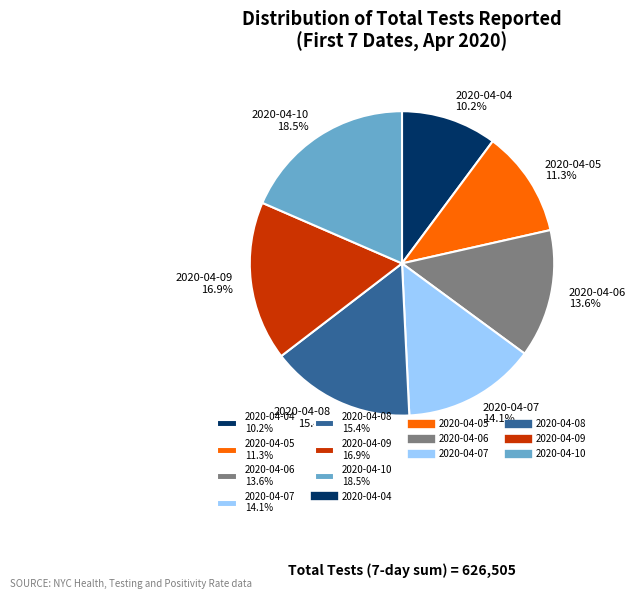

How much of the chart is everything except 2020-04-06?

86.4%